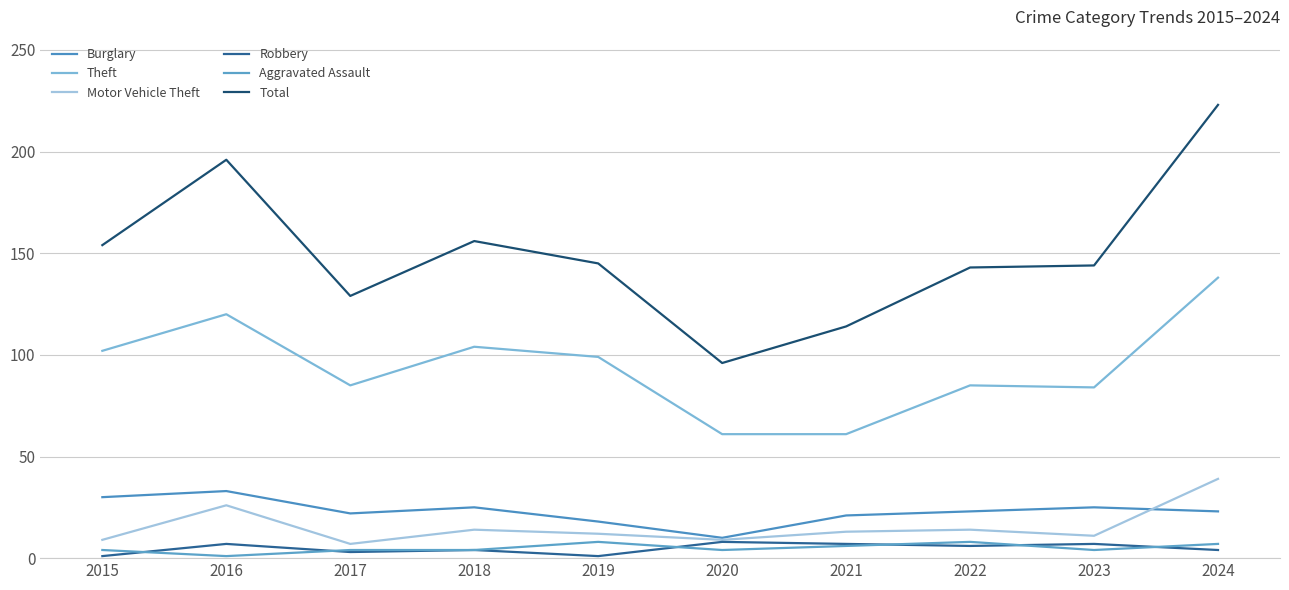

What is the difference between the Aggravated Assault values at 2015 and 2024?

3